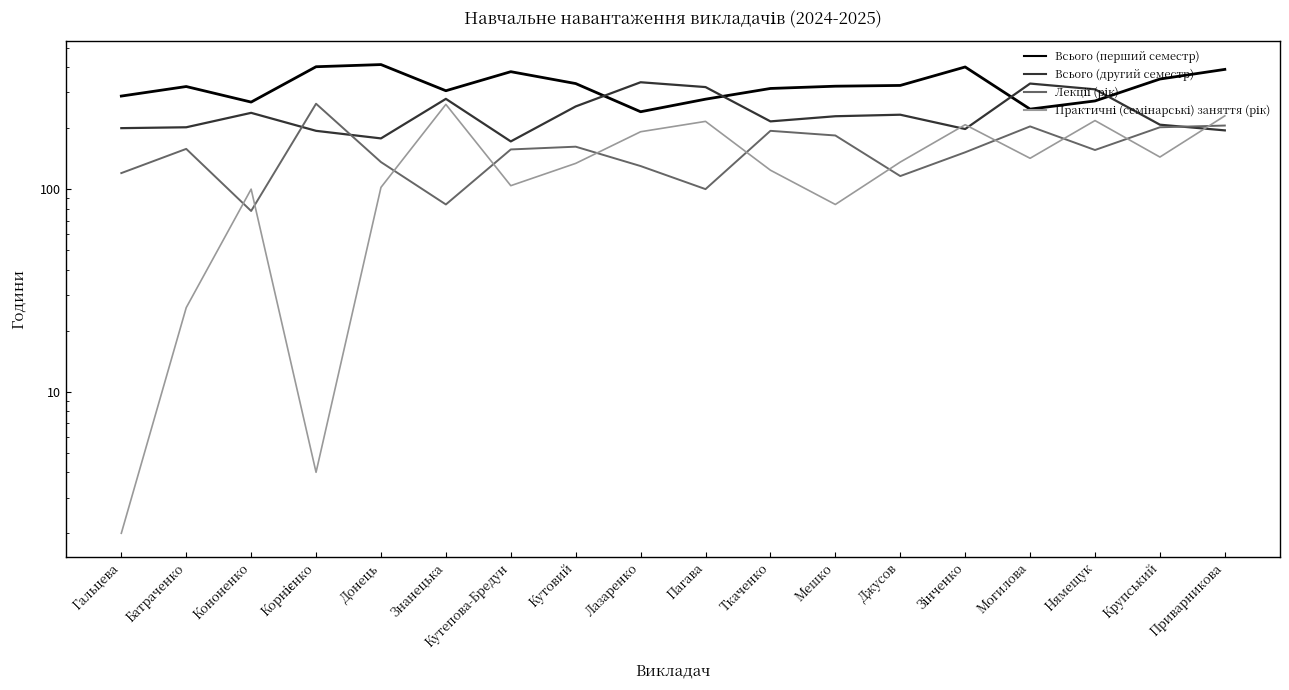

Reading left to right, list all the values displayed in this chart.

Всього (перший семестр): 288.0	321.0	269.0	402.0	412.0	306.0	380.0	332.0	241.0	278.0	314.0	322.2	325.0	400.9	248.3	272.5	349.5	390.0
Всього (другий семестр): 200.0	202.0	238.0	194.0	178.0	279.0	172.0	256.0	337.0	319.0	216.0	229.0	233.0	198.0	332.0	311.0	208.0	195.0
Лекції (рік): 120.0	158.0	78.0	264.0	136.0	84.0	157.0	162.0	130.0	100.0	194.0	184.0	116.0	152.0	204.0	156.0	202.0	206.0
Практичні (семінарські) заняття (рік): 2.0	26.0	100.0	4.0	102.0	262.0	104.0	134.0	192.0	216.0	124.0	84.0	136.0	208.0	142.0	218.0	144.0	230.0